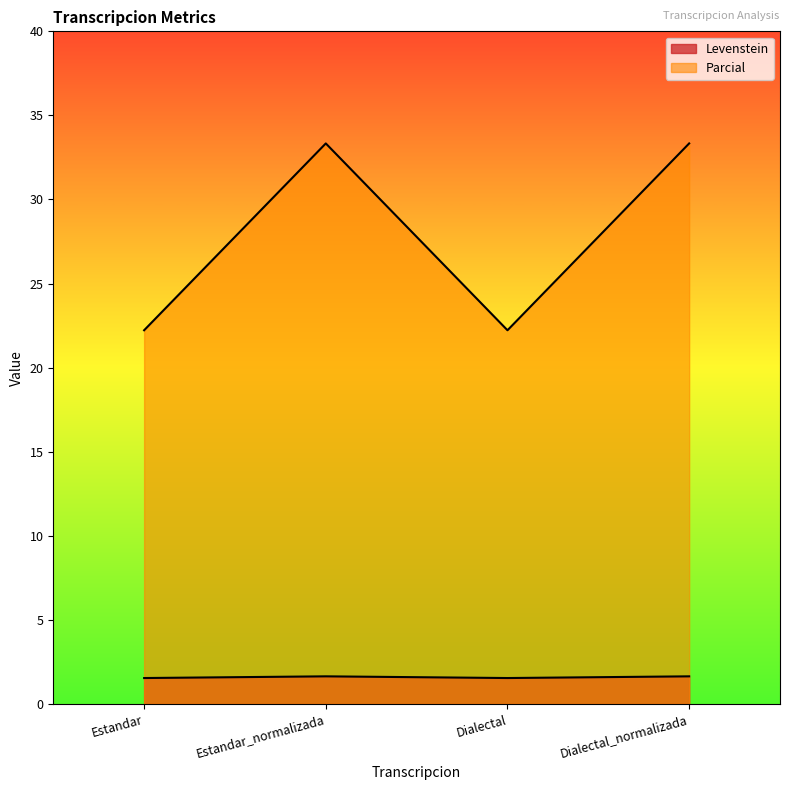

The value of Parcial at Estandar is 10.1. True or false?

False